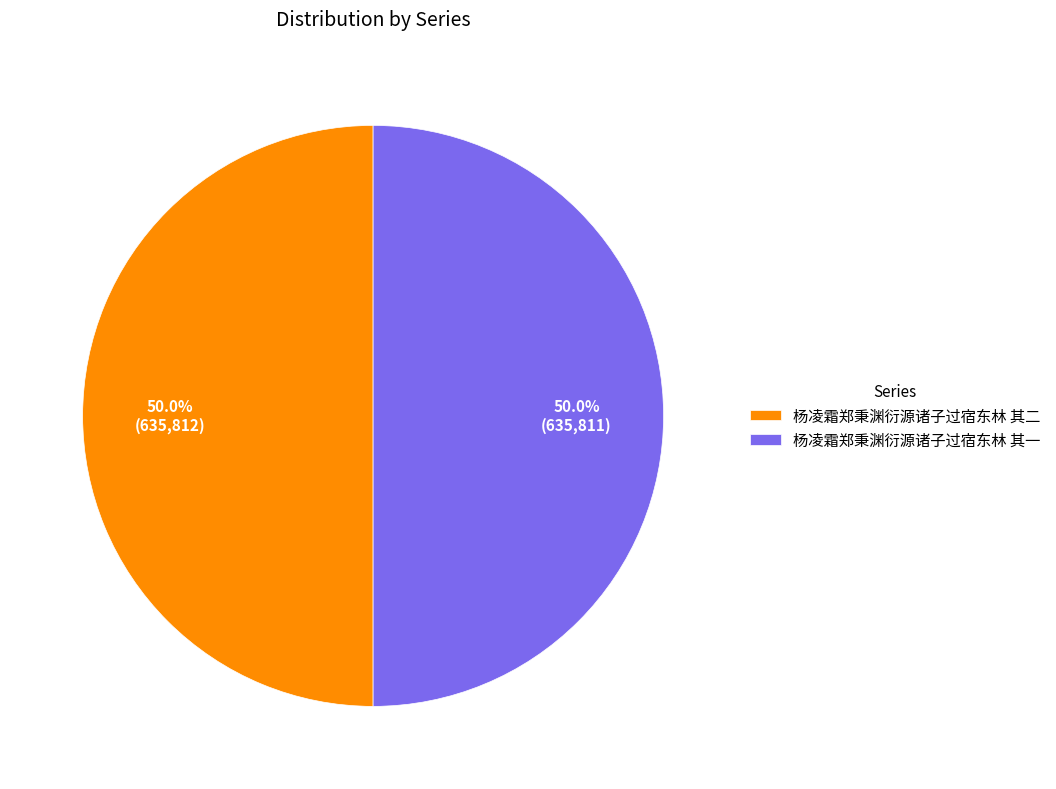

What portion of the pie excludes 杨凌霜郑秉渊衍源诸子过宿东林 其二?

50.0%